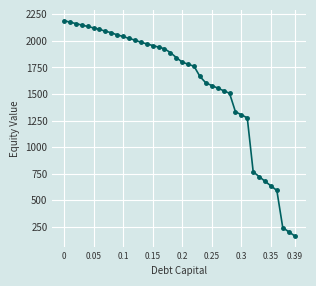

What is the value of the 14th point from the left?

1987.3